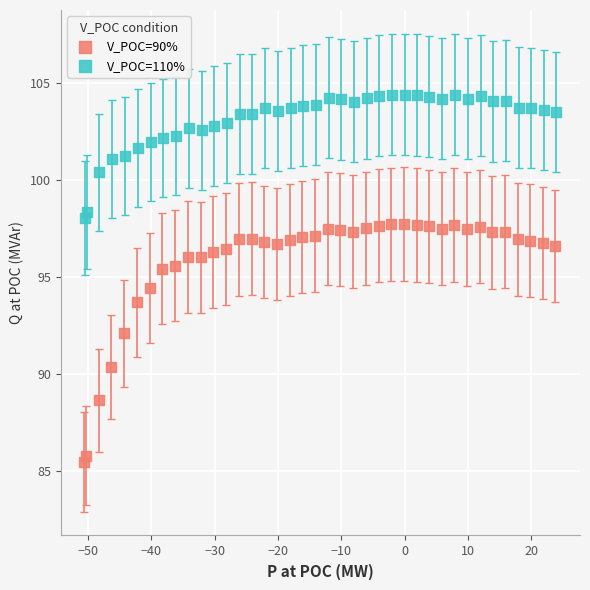

What are all the series names shown in the legend?

V_POC=90%, V_POC=110%